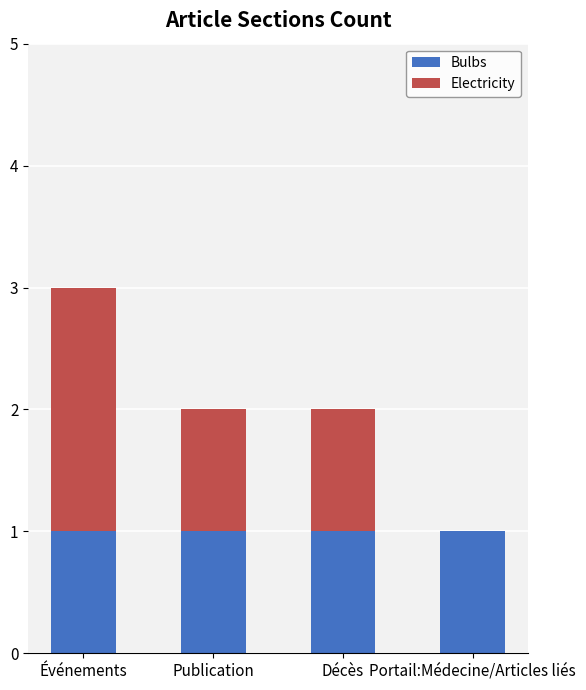

At which category is the sum across all series the highest?

Événements